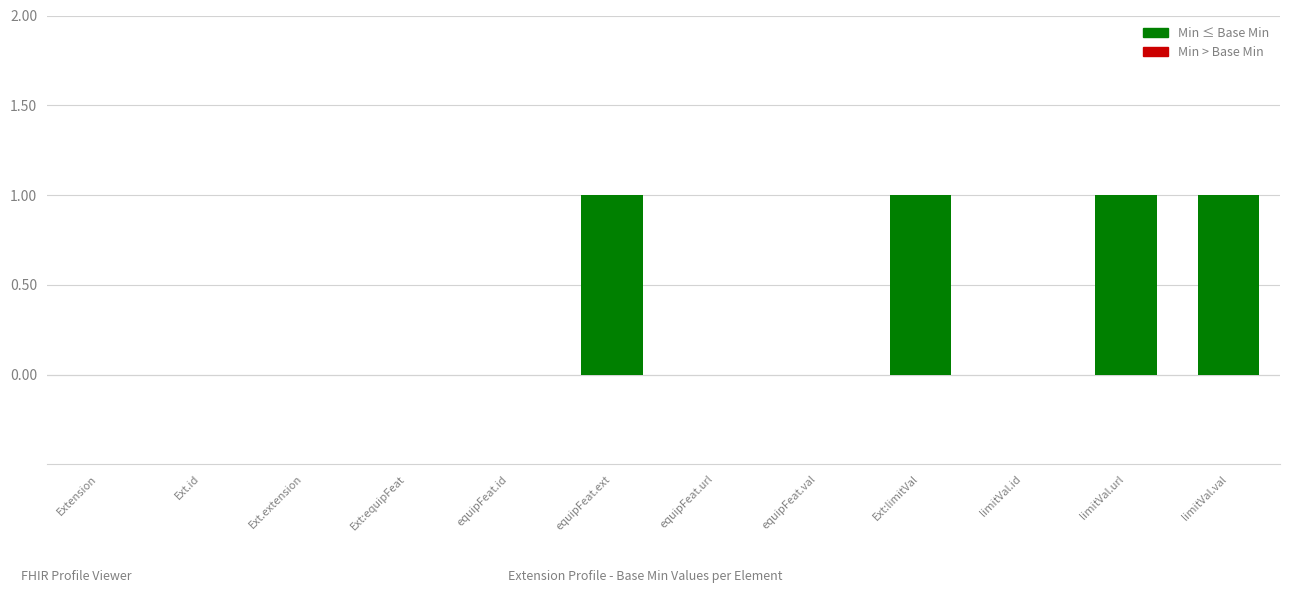

How many values are between 0 and 1?

12